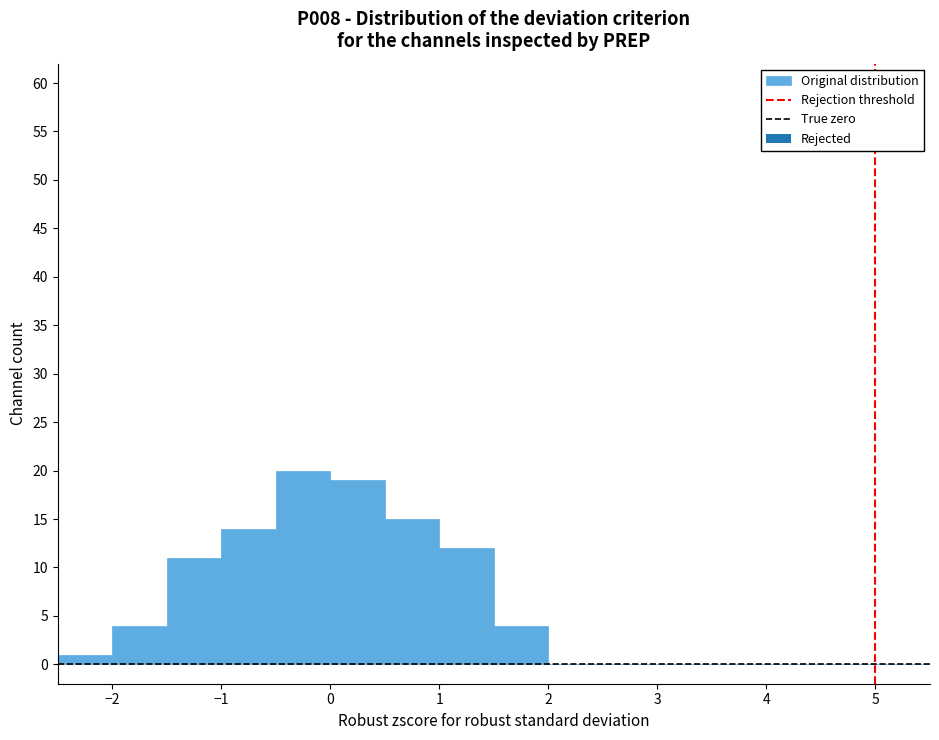

Over which range of the x-axis is the bar tallest?

-0.5 to 0.0